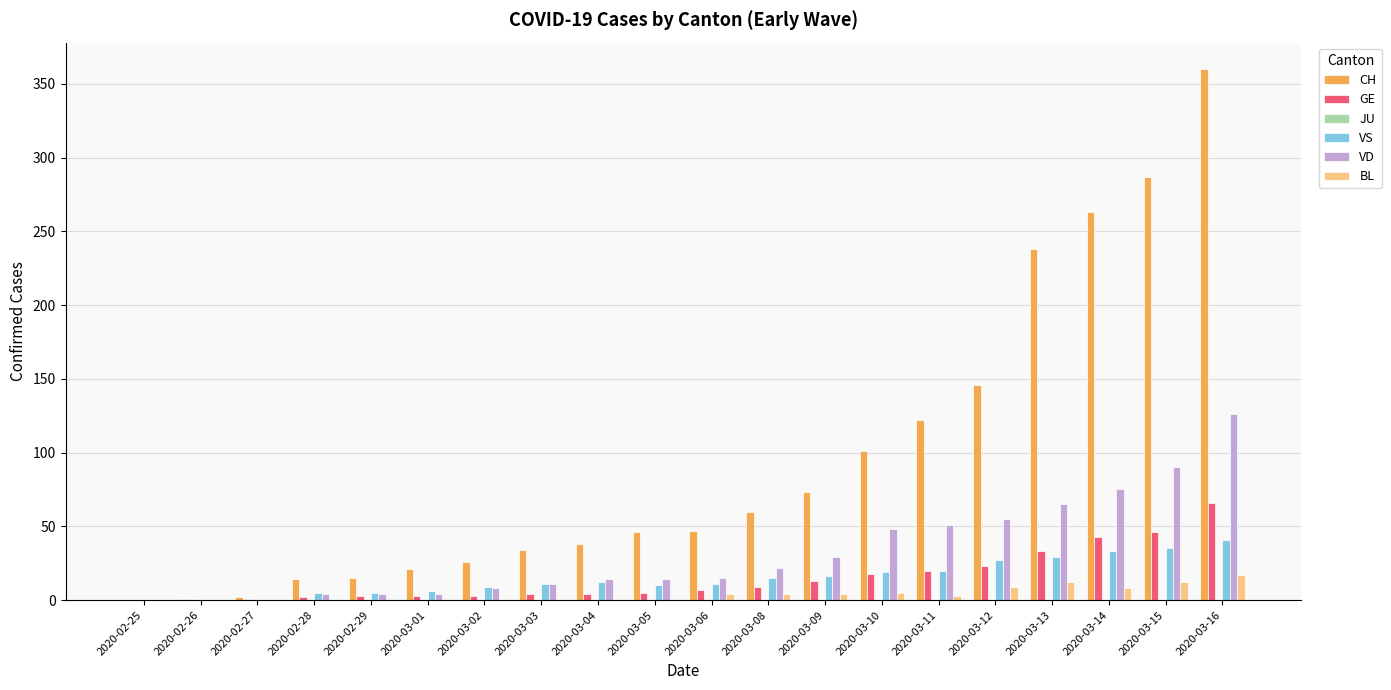

Is it true that BL equals 4 at 2020-03-08?

True